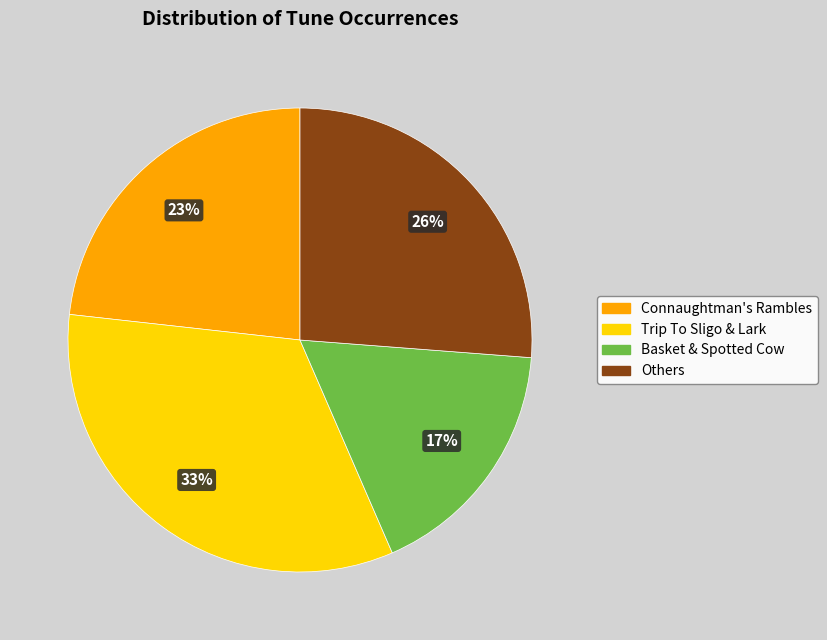

To the nearest percent, what is the difference between the largest and smallest slice percentages?

16%